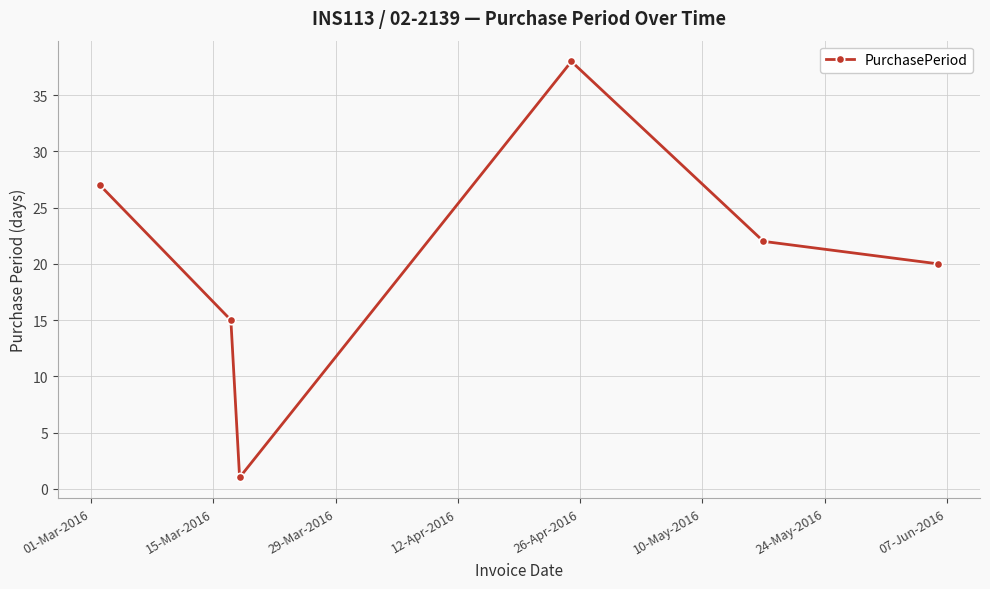

What is the maximum value shown in the chart?

38